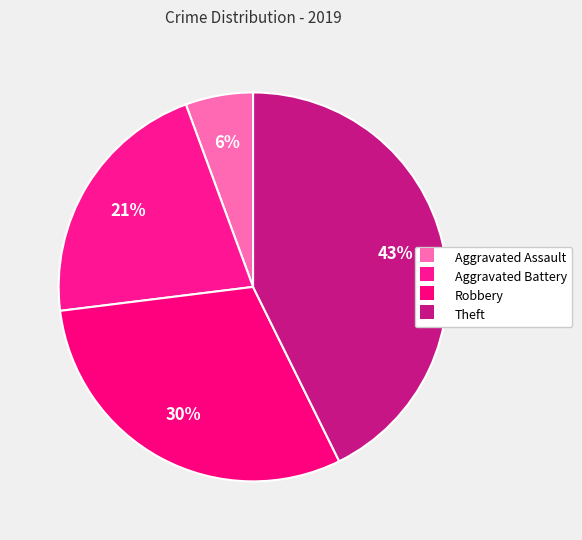

To the nearest percent, what is the difference between the largest and smallest slice percentages?

37%